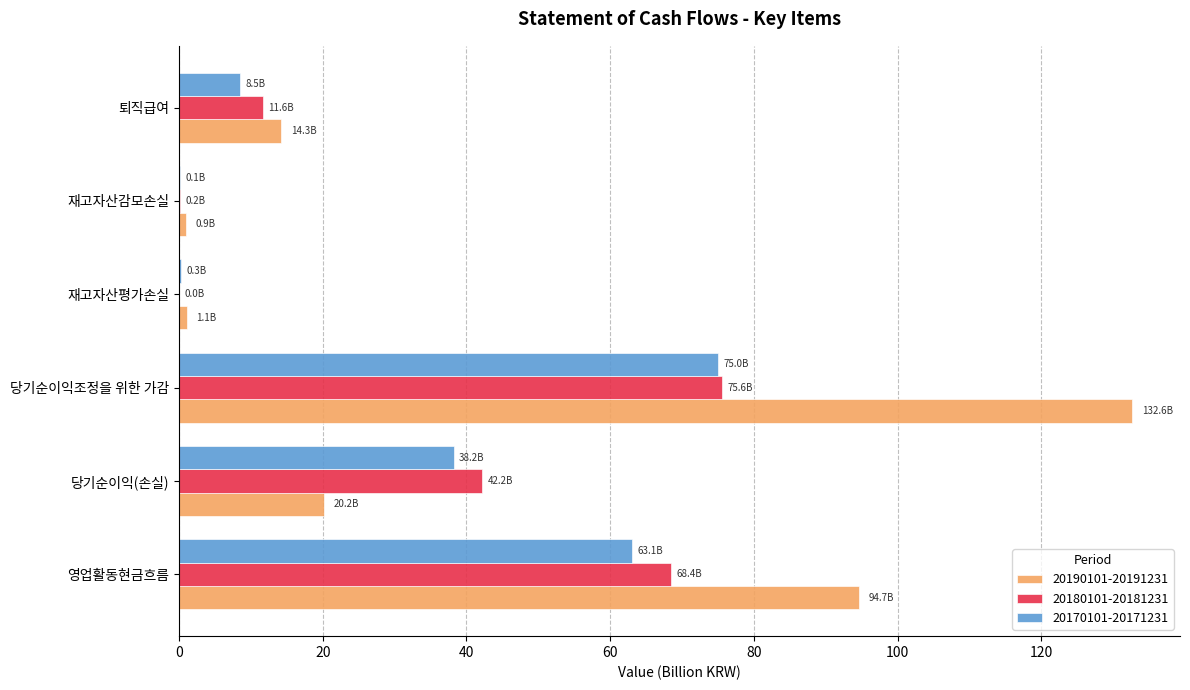

Between 당기순이익(손실) and 퇴직급여, which series saw the biggest shift?

20180101-20181231